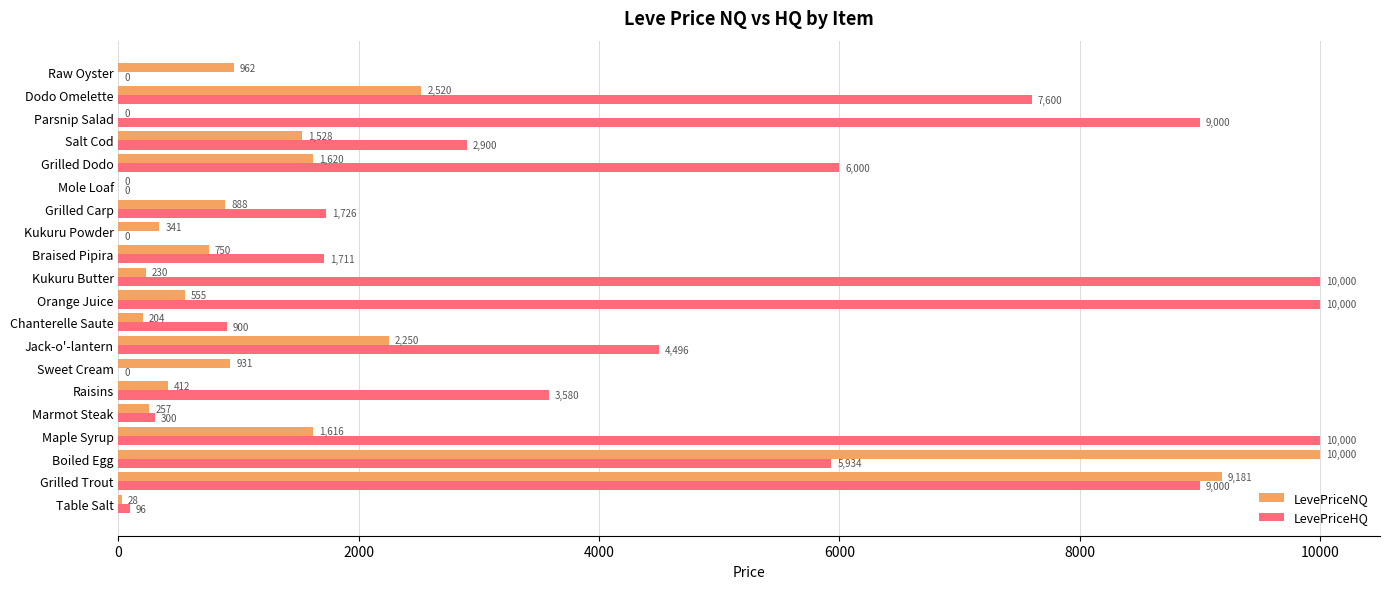

Is the value of LevePriceNQ at Grilled Dodo greater than the value of LevePriceHQ at Kukuru Butter?

No